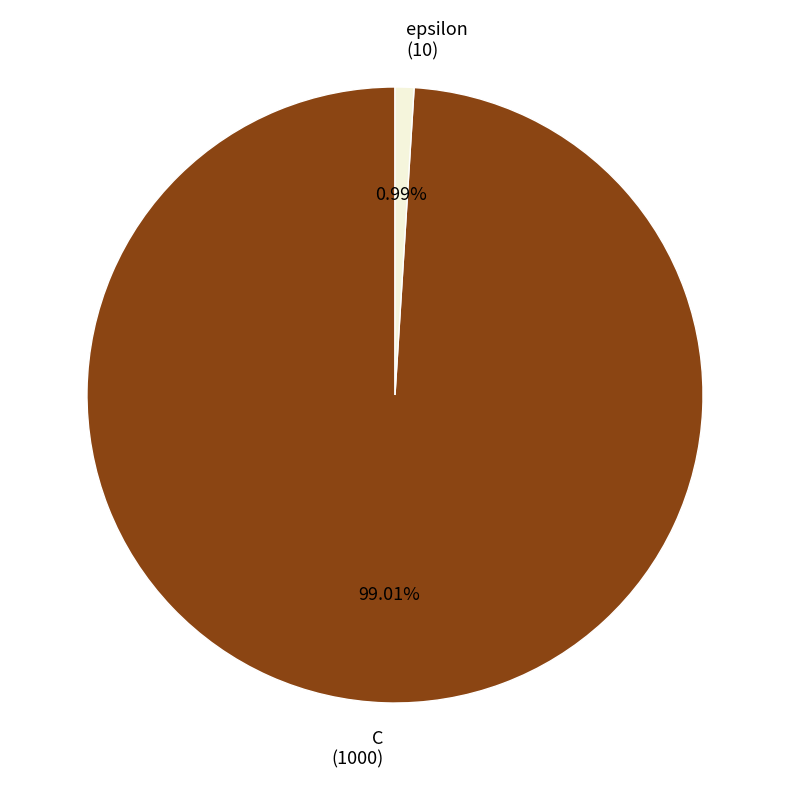

How many slices are in this pie chart?

2